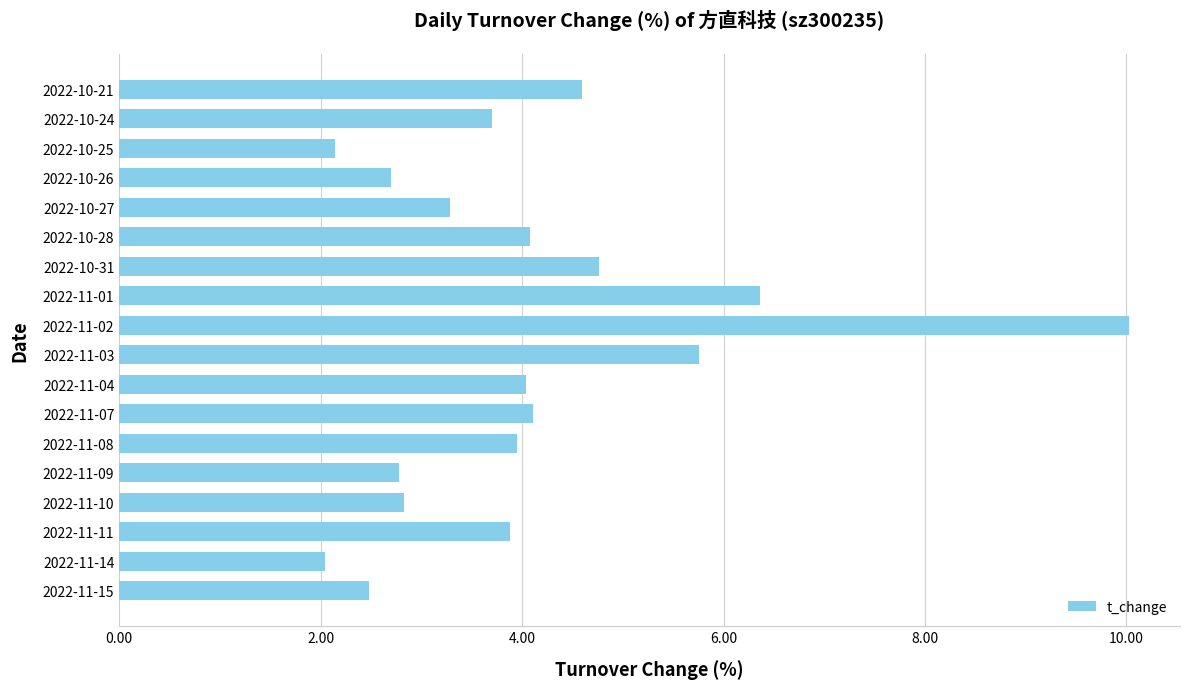

The chart shows a value of 1.7 at 2022-10-26. True or false?

False